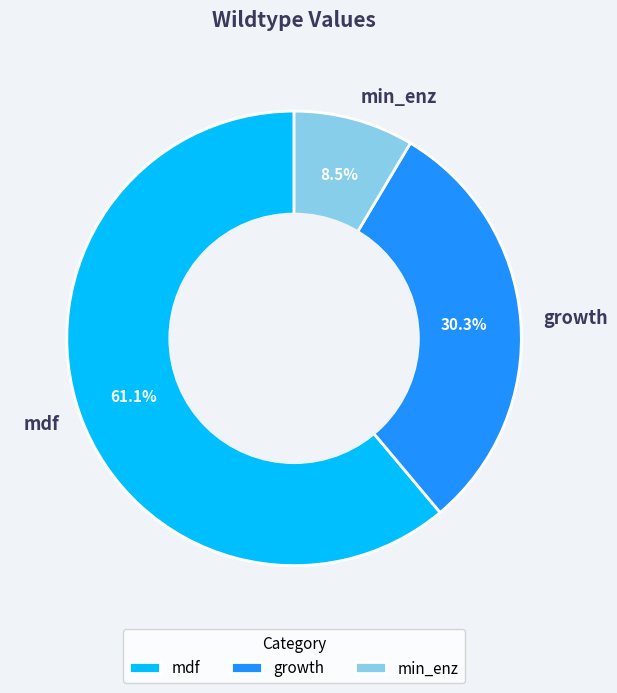

What percentage is the growth slice, to the nearest percent?

30%